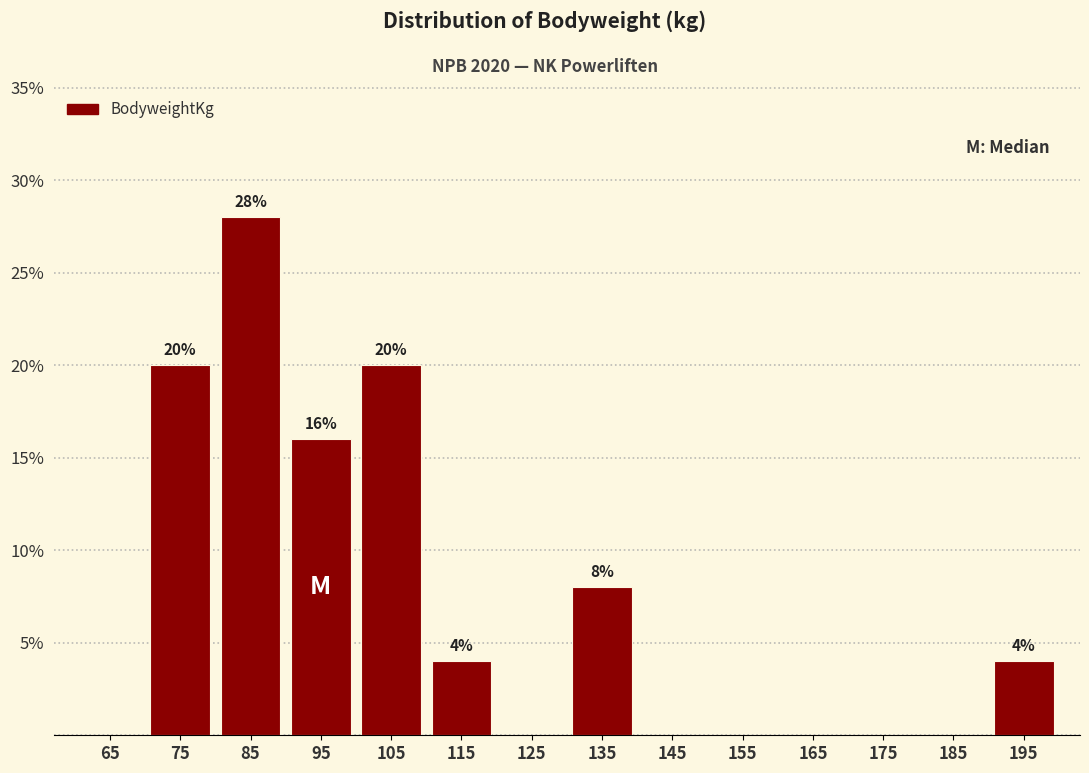

Over which range of the x-axis is the bar tallest?

80 to 90